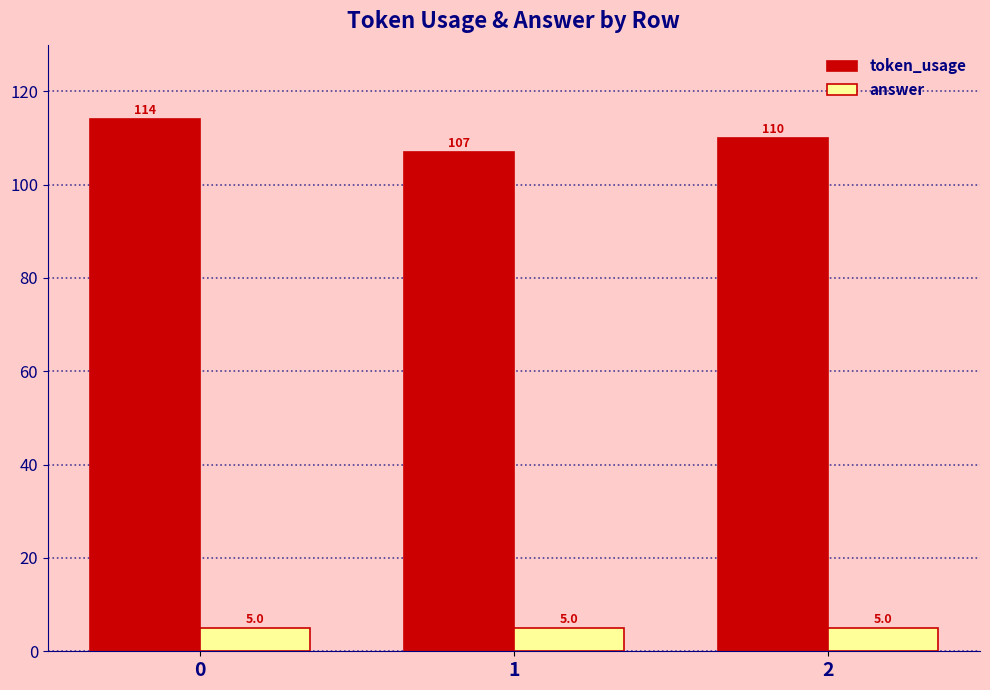

How many categories are shown in the chart?

3